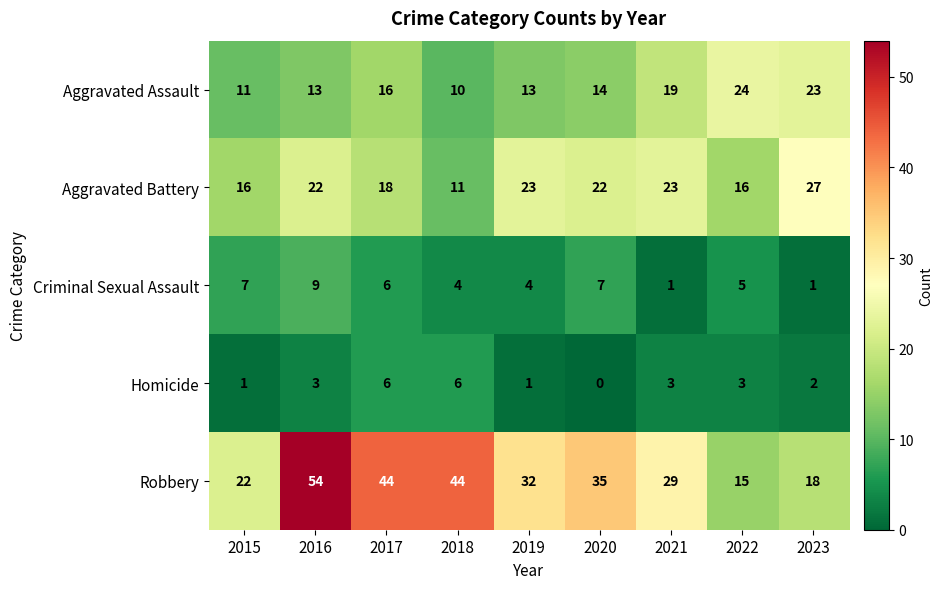

What is the approximate value of Aggravated Assault at 2021?

19